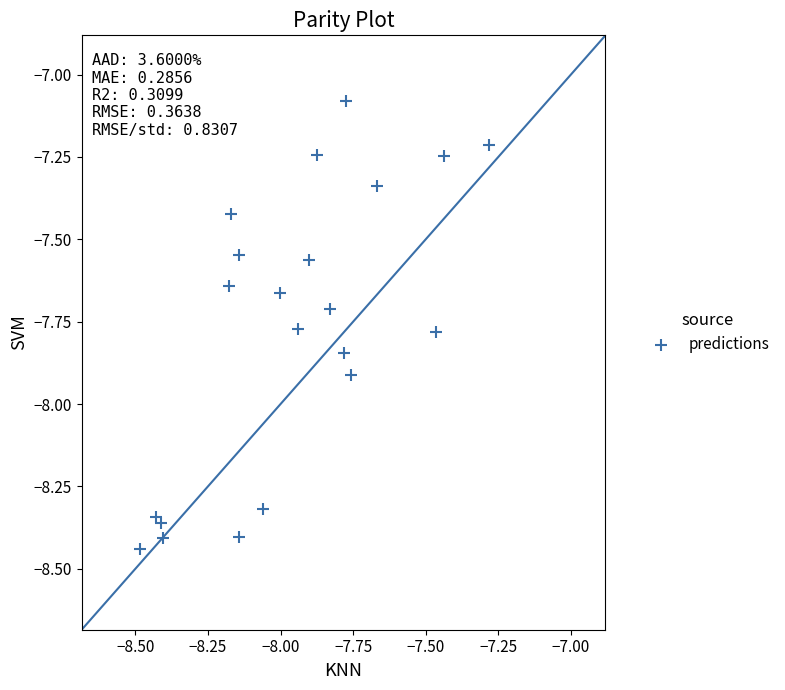

What is the range of X values (max minus min)?

1.2